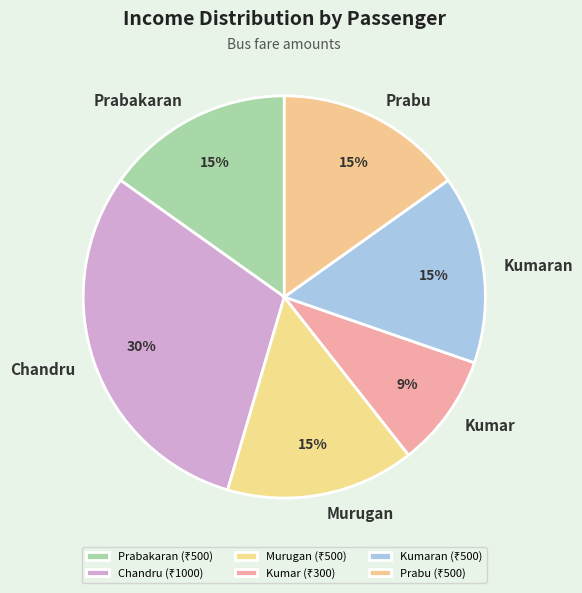

How many segments does this pie chart have?

6